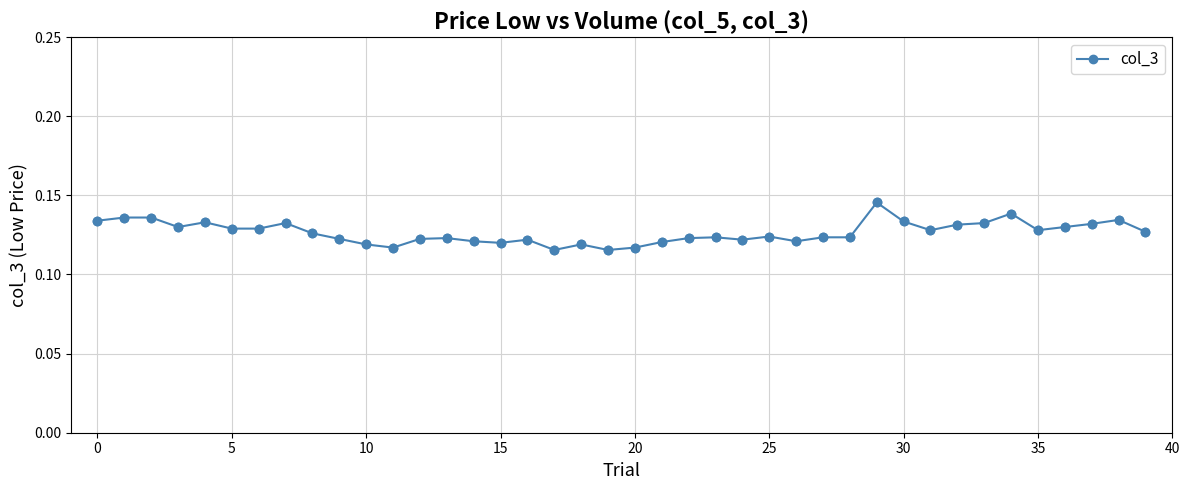

Count the values in the range 0 to 1.

40